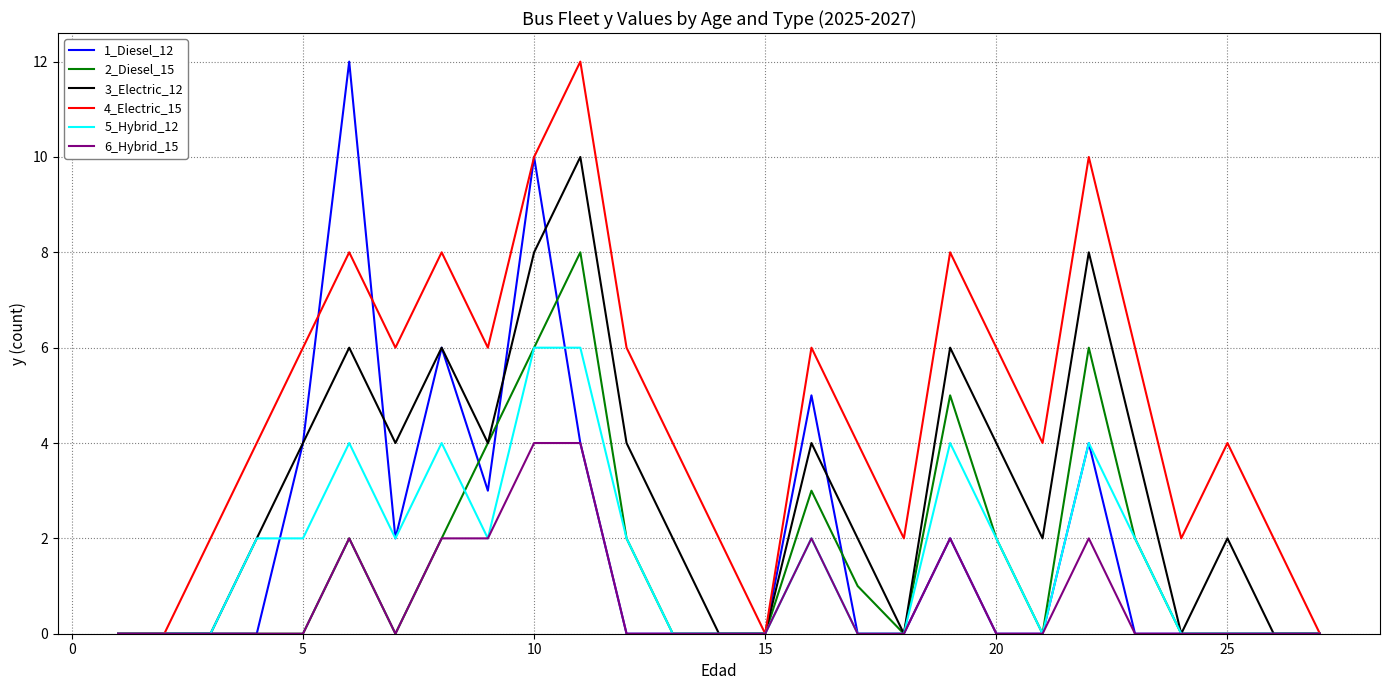

What is the difference between the maximum and minimum values in the 2_Diesel_15 series?

8